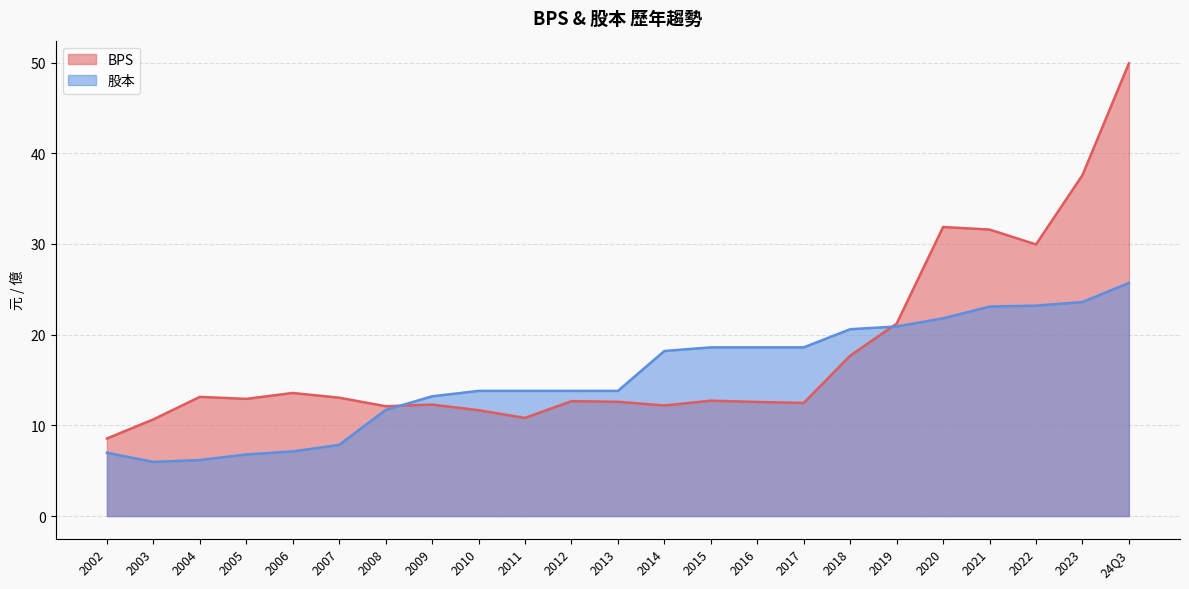

What is the spread (max minus min) of values at 2005?

6.1